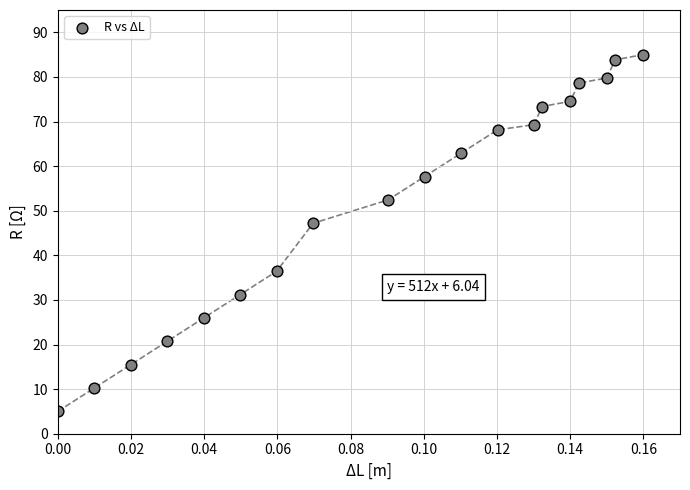

What is the range of Y values (max minus min)?

80.0